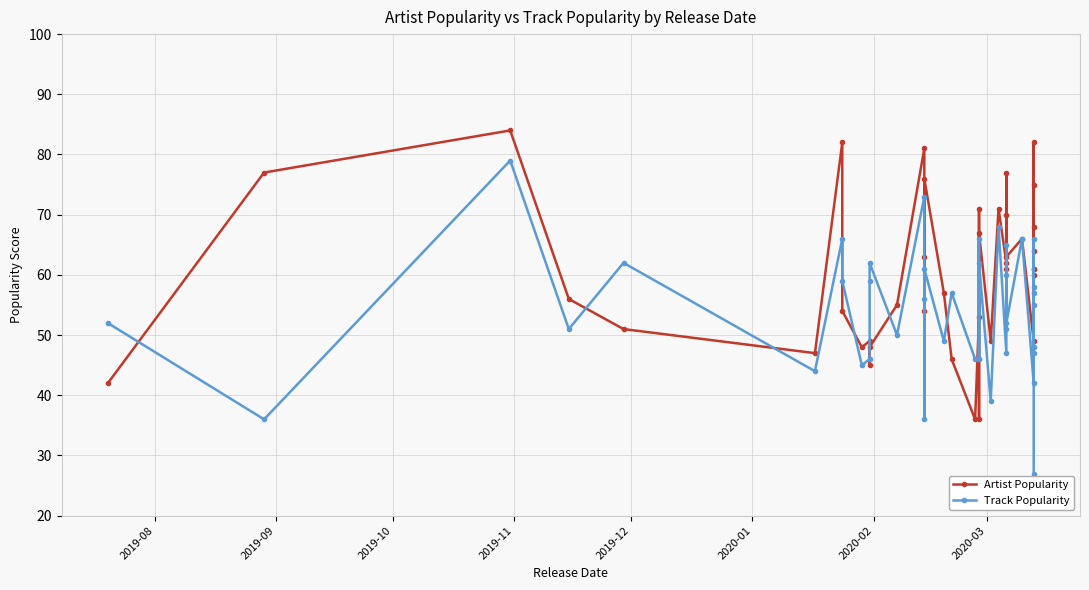

True or false: Track Popularity has more than 0 interior local peaks.

True